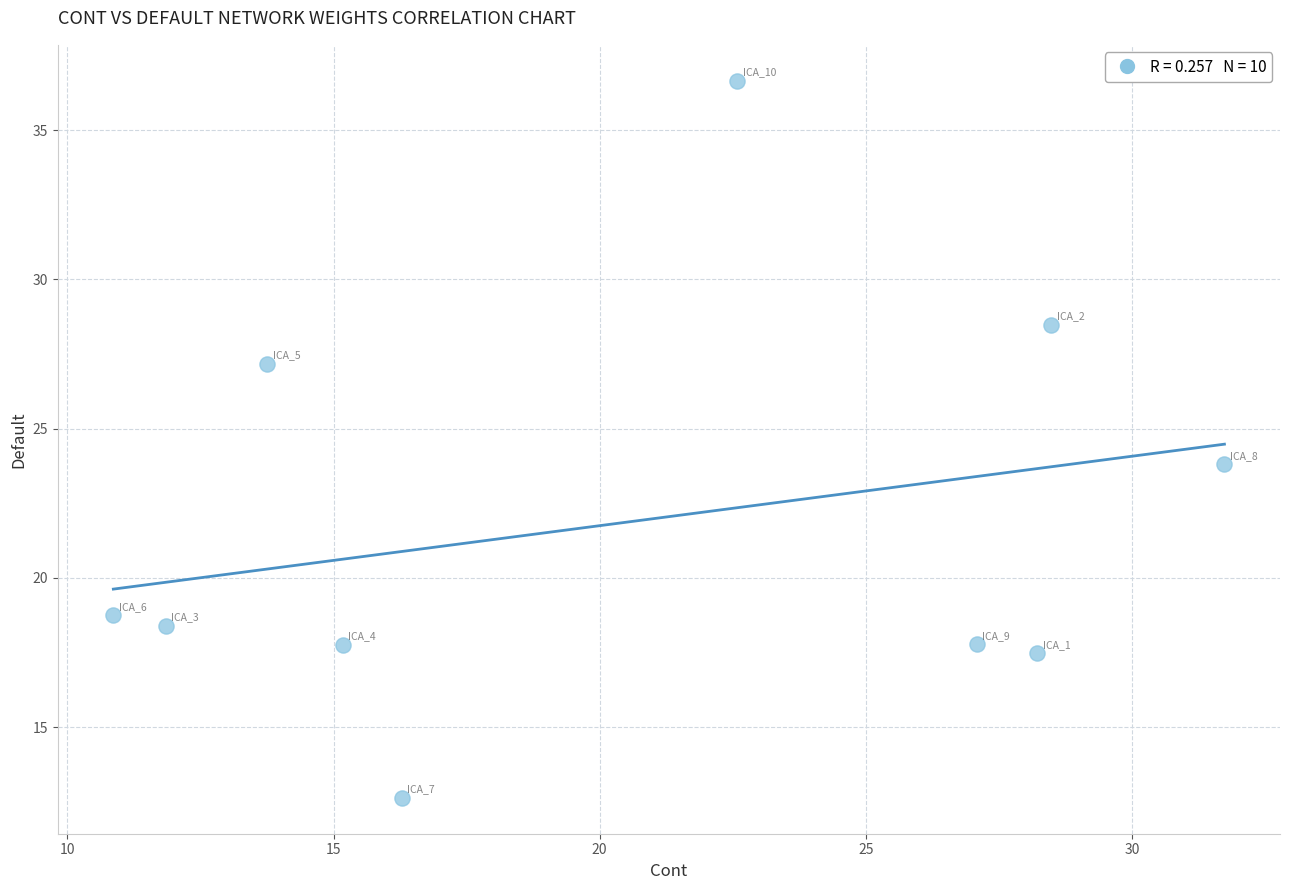

What is the average Y value?

21.9